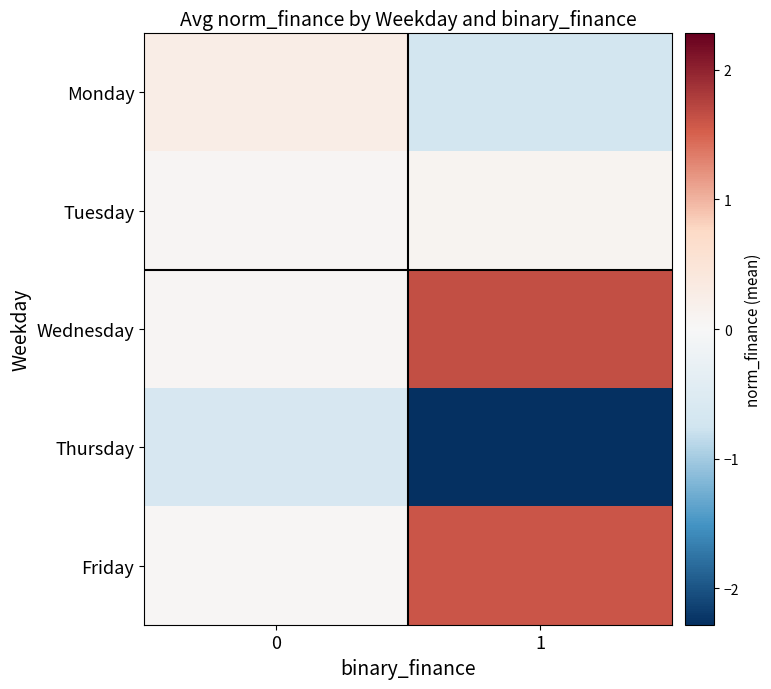

What is the difference between the highest and lowest values at 0?

0.9